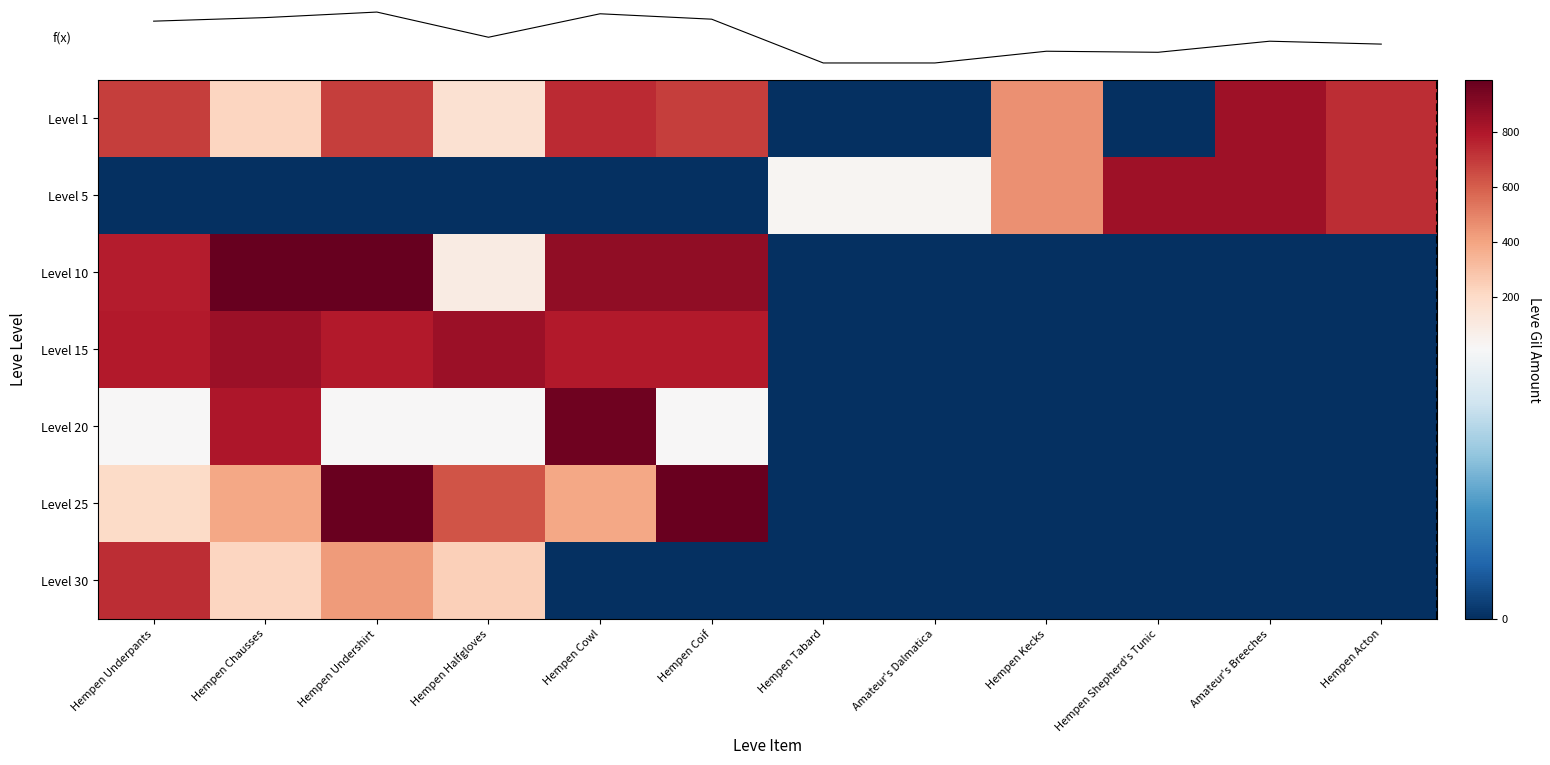

What is the maximum value shown in the chart?

990.0